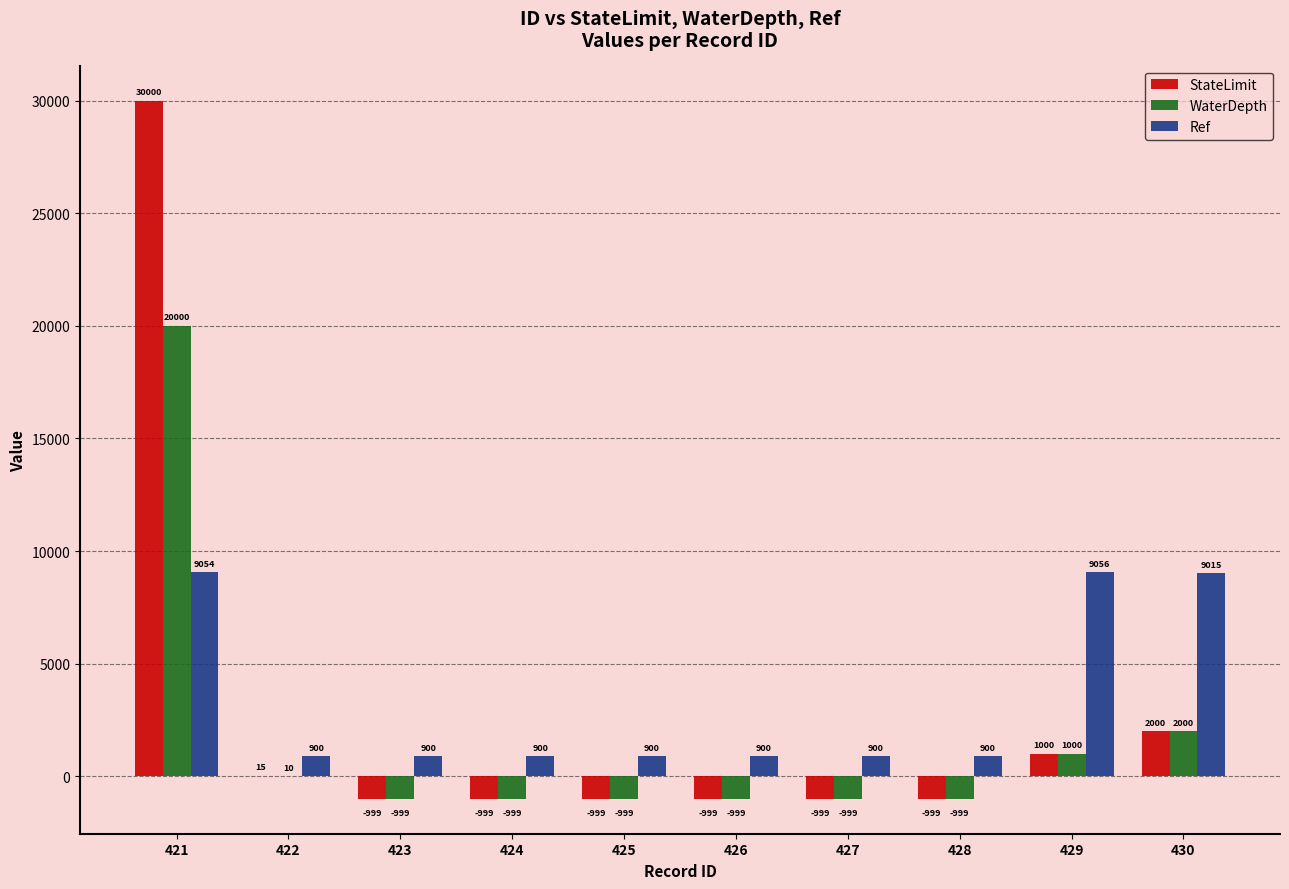

Which series changed the most between 421 and 422?

StateLimit